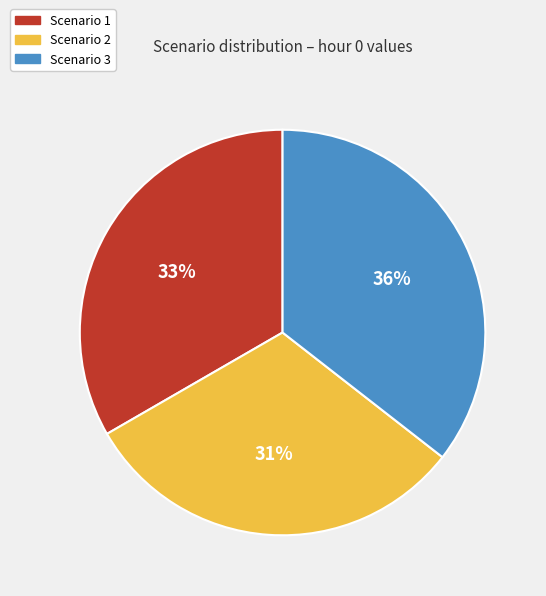

How many segments does this pie chart have?

3